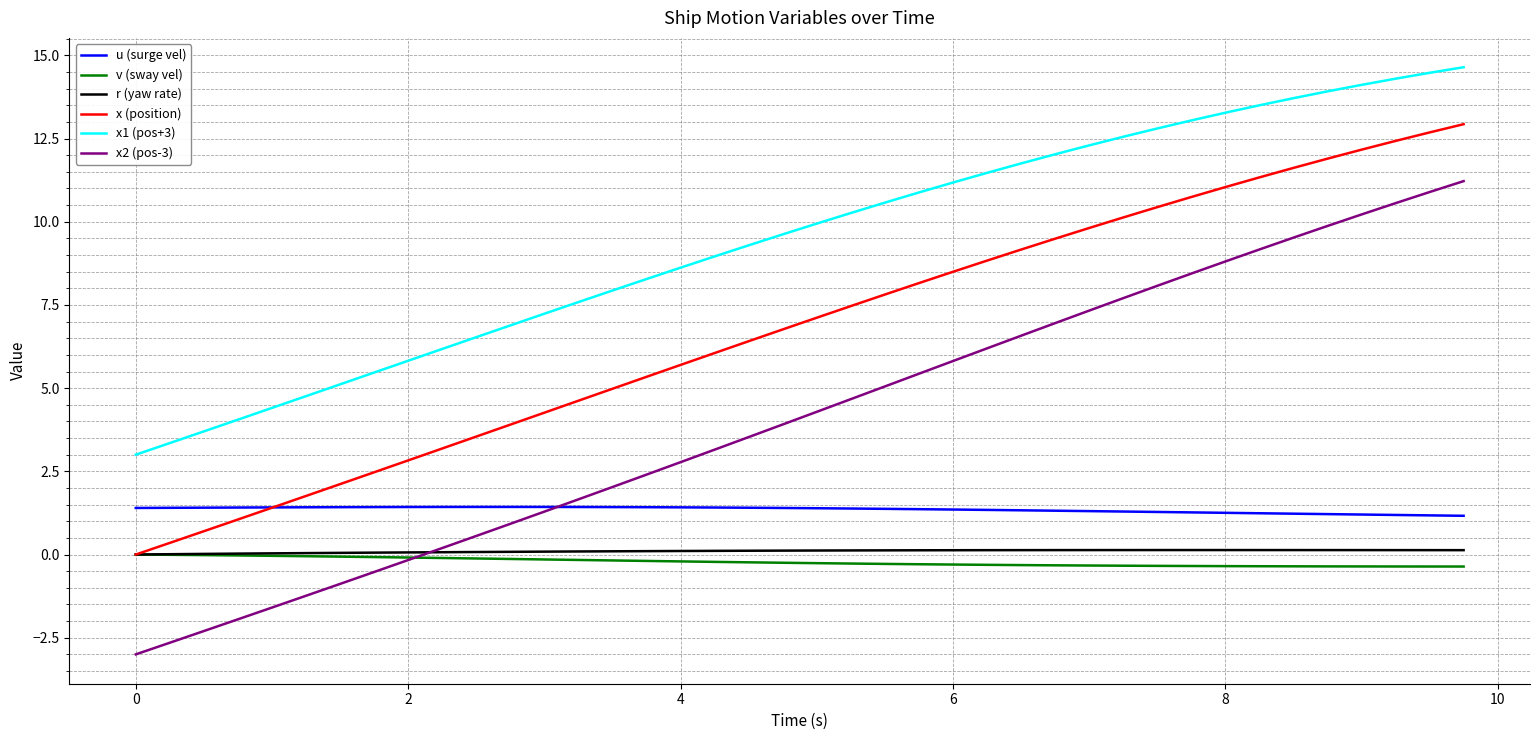

At how many categories does at least one series exceed 0?

40